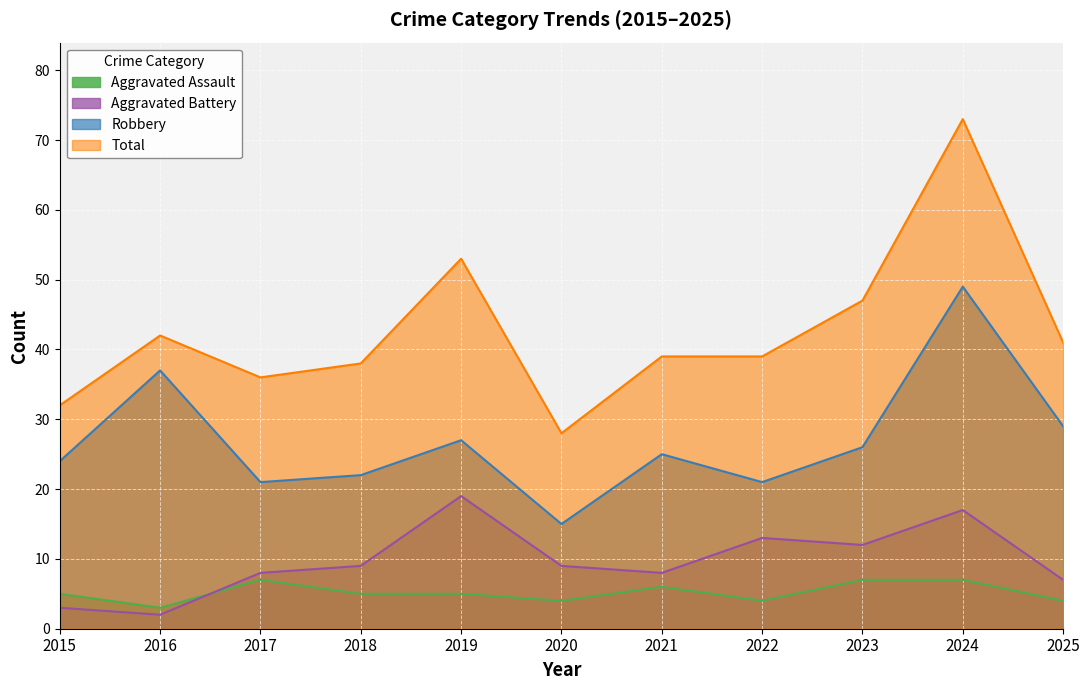

At which label does Aggravated Battery first exceed 9?

2019